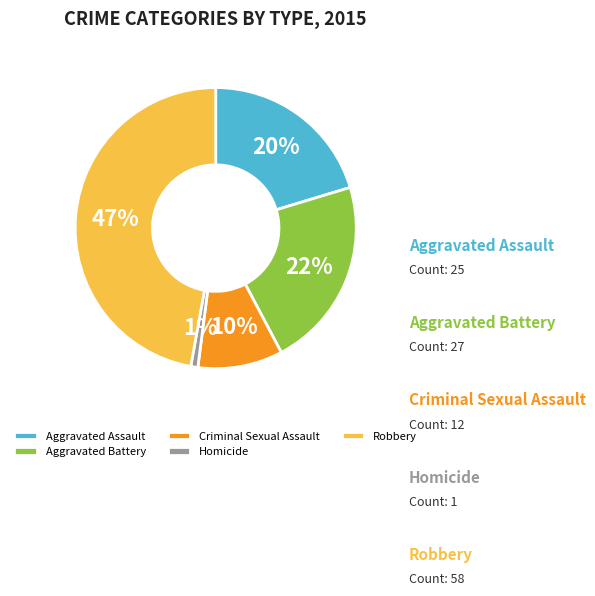

Is there any slice that represents more than half of the pie?

No